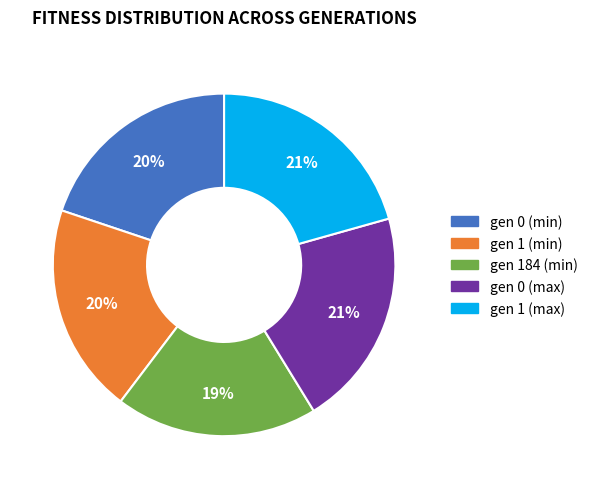

Combined, do gen 0 (min) and gen 0 (max) account for over 50%?

No